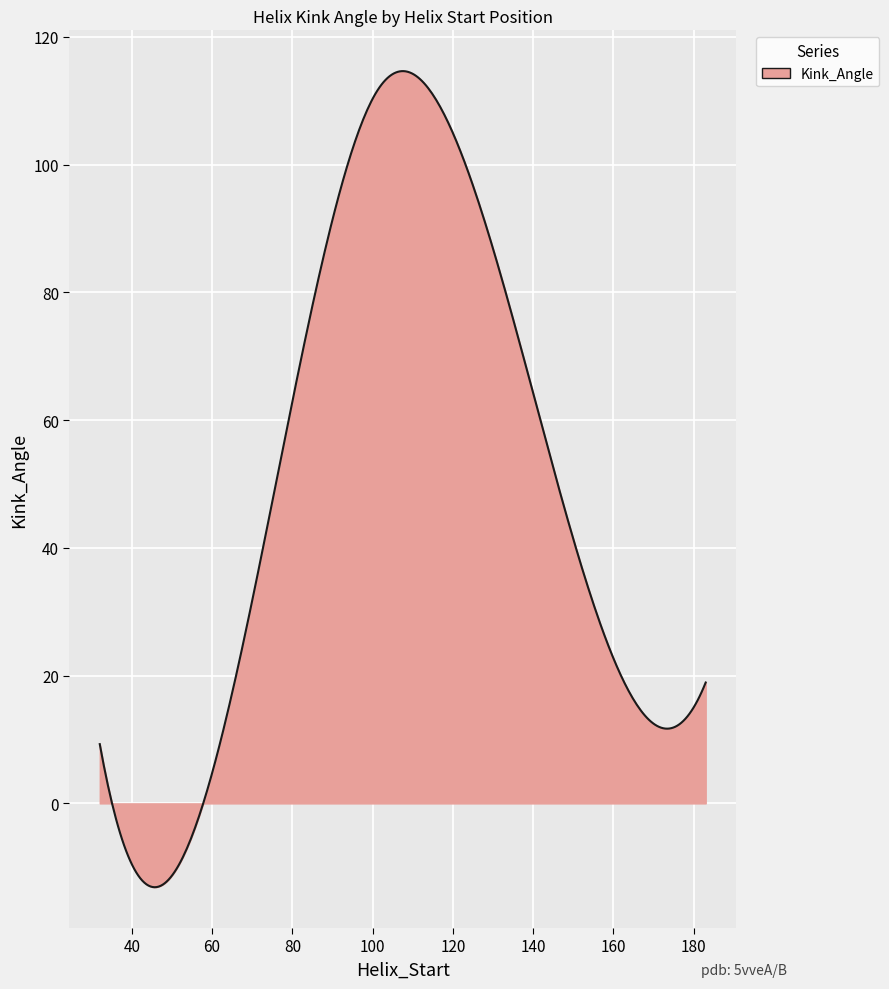

Count the number of data series in this chart.

1